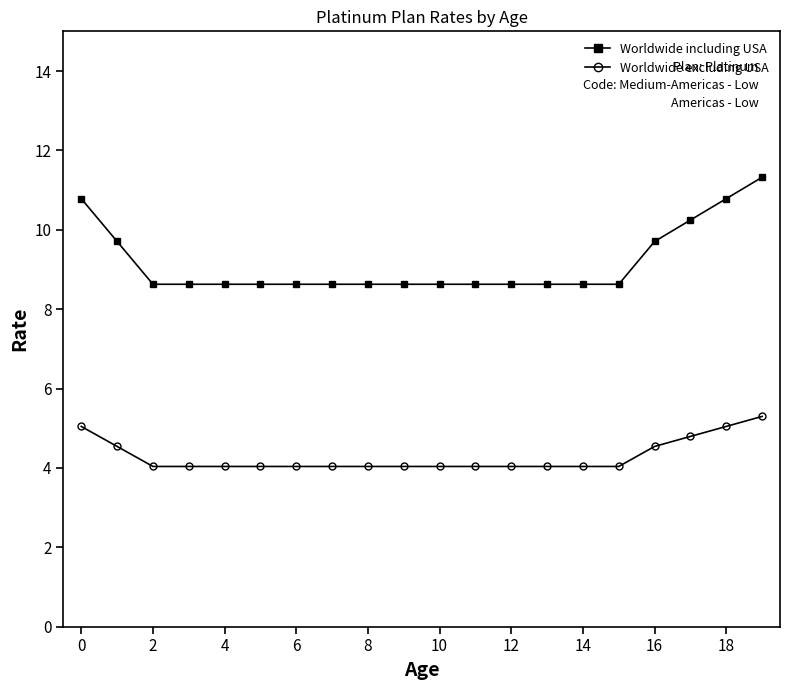

Reading left to right, extract all data points from this chart.

Worldwide including USA: 10.8	9.7	8.6	8.6	8.6	8.6	8.6	8.6	8.6	8.6	8.6	8.6	8.6	8.6	8.6	8.6	9.7	10.2	10.8	11.3
Worldwide excluding USA: 5.0	4.5	4.0	4.0	4.0	4.0	4.0	4.0	4.0	4.0	4.0	4.0	4.0	4.0	4.0	4.0	4.5	4.8	5.0	5.3